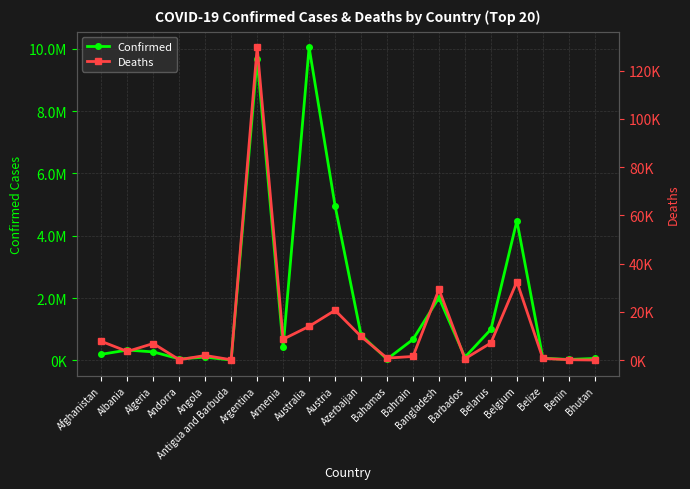

How many values in the Deaths series exceed 6878?

9